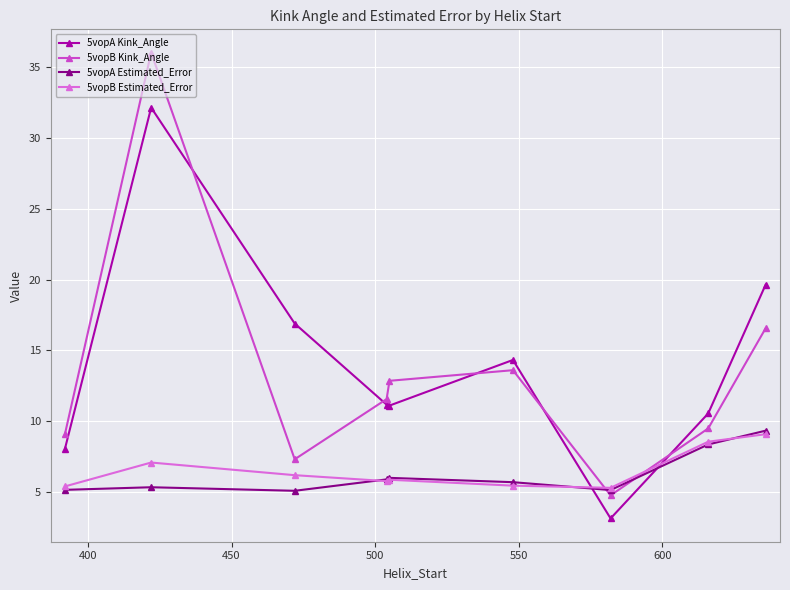

After their last crossing, which series has the higher values: 5vopA Kink_Angle or 5vopB Kink_Angle?

5vopA Kink_Angle